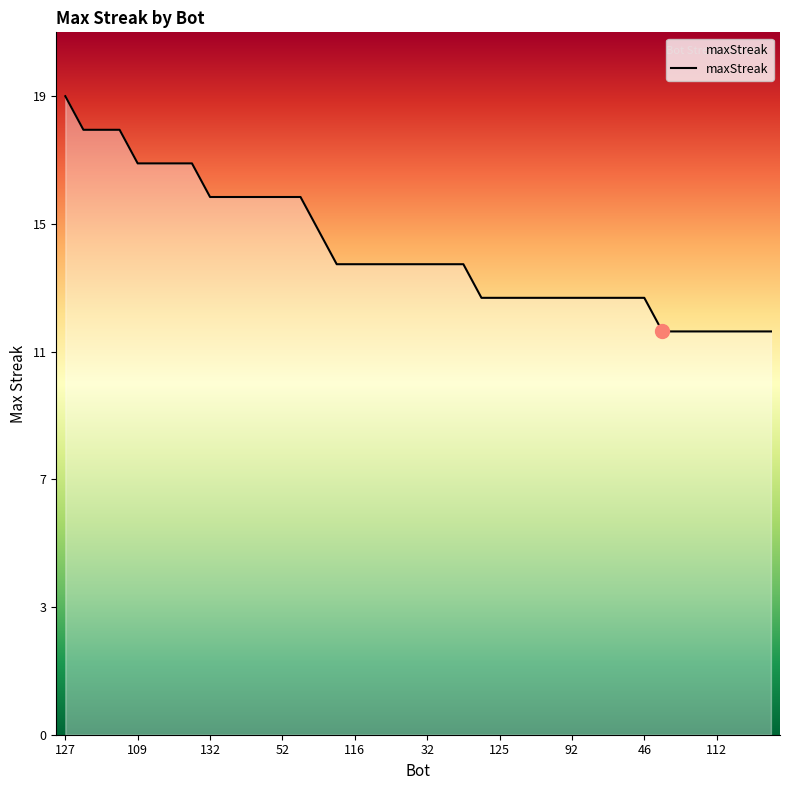

Does the chart display data point markers on the line(s)?

No